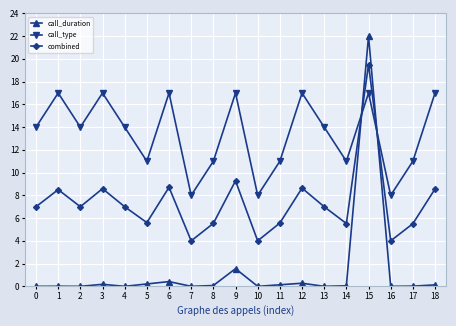

Which series has the largest total across all categories?

call_type